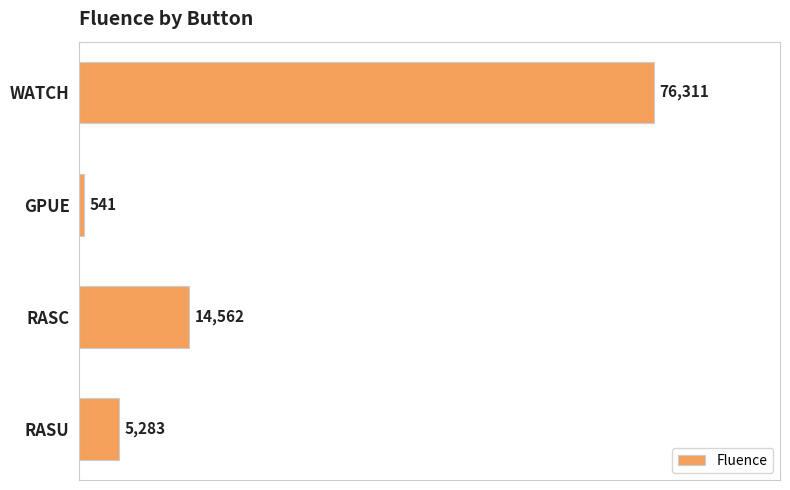

What is the average value?

24174